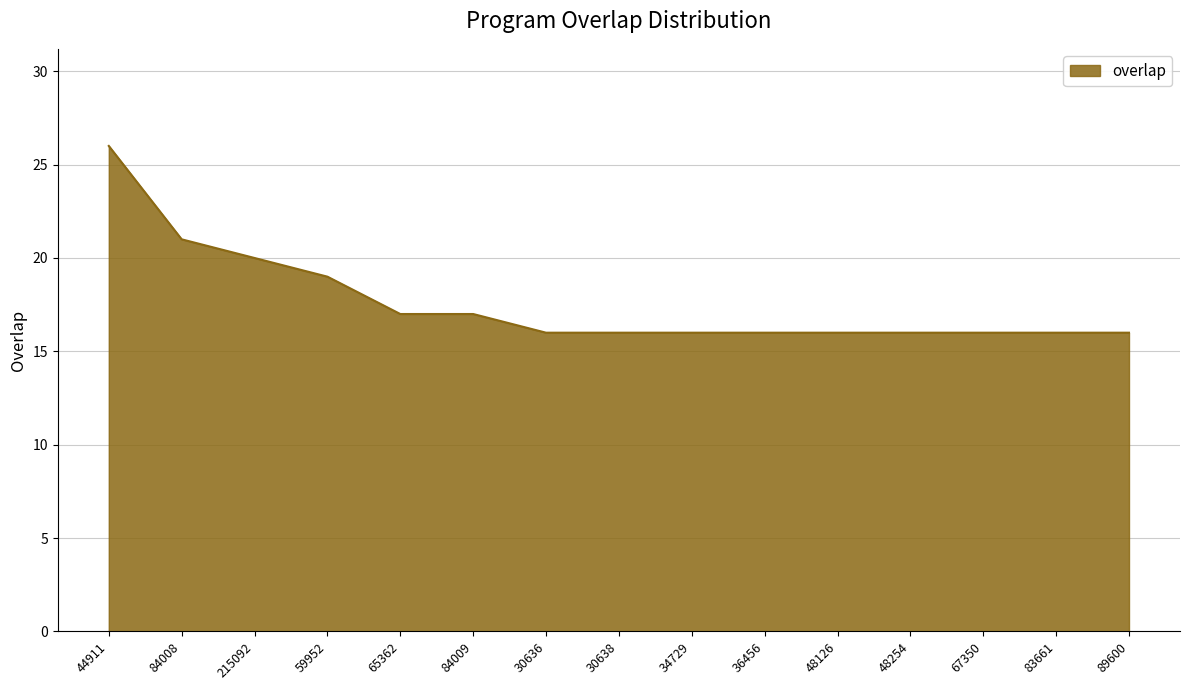

Count the values in the range 16 to 19.

12